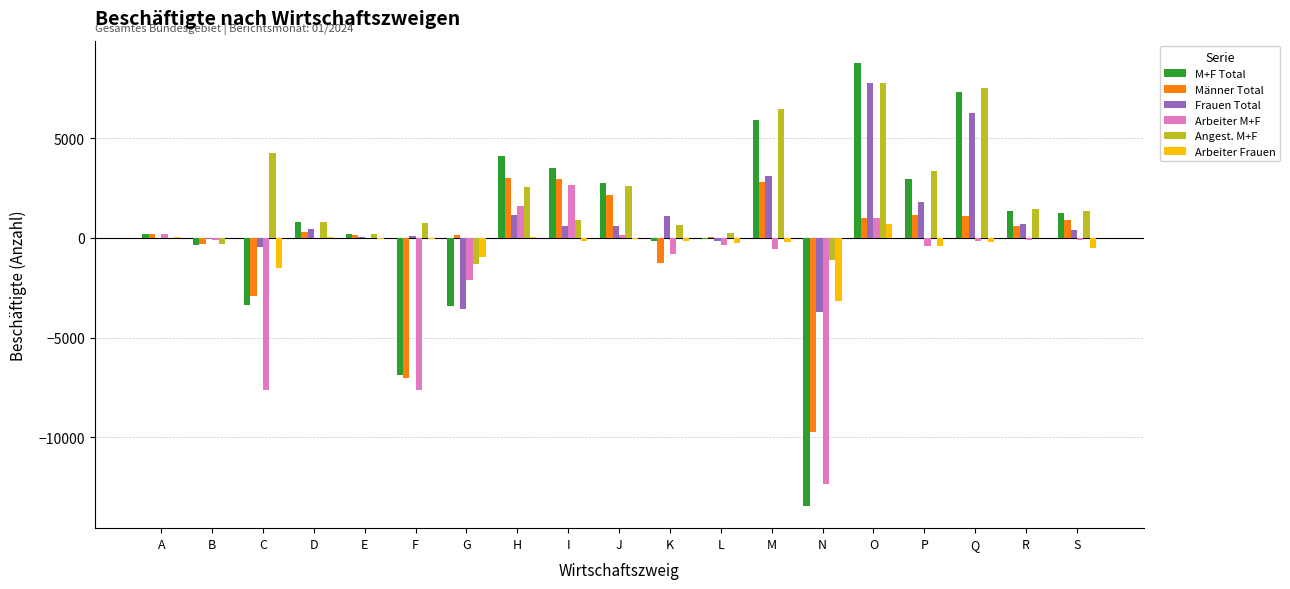

Which series changed the most between A and Q?

Angest. M+F